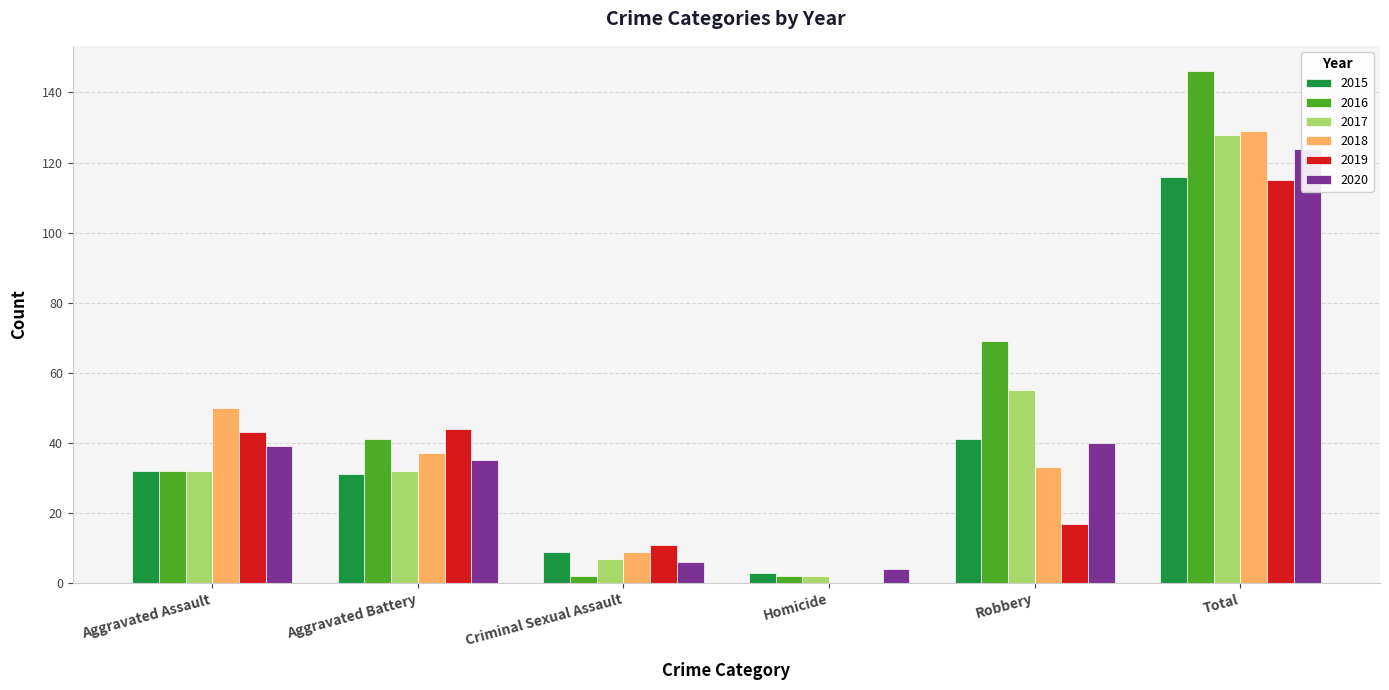

Count the number of data series in this chart.

6